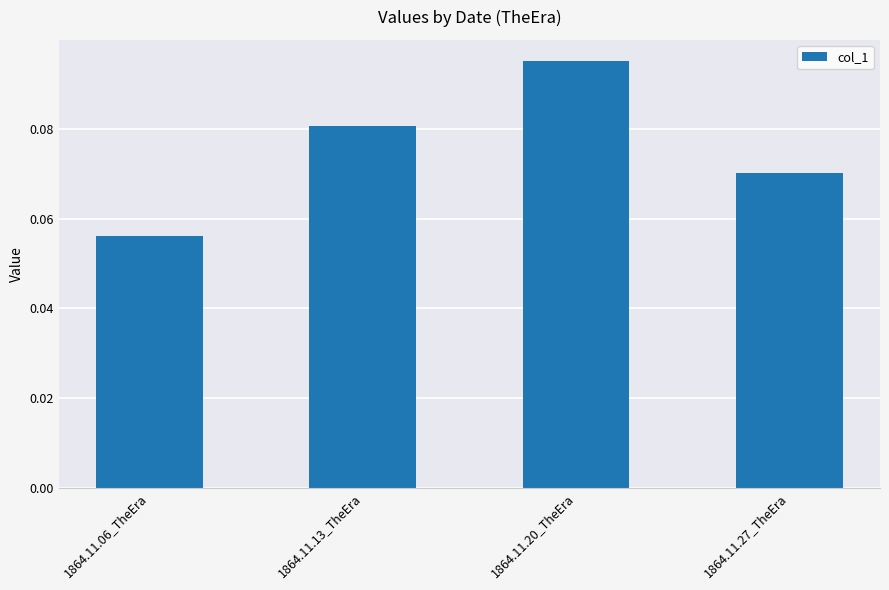

Which has a higher value, 1864.11.13_TheEra or 1864.11.06_TheEra?

1864.11.13_TheEra